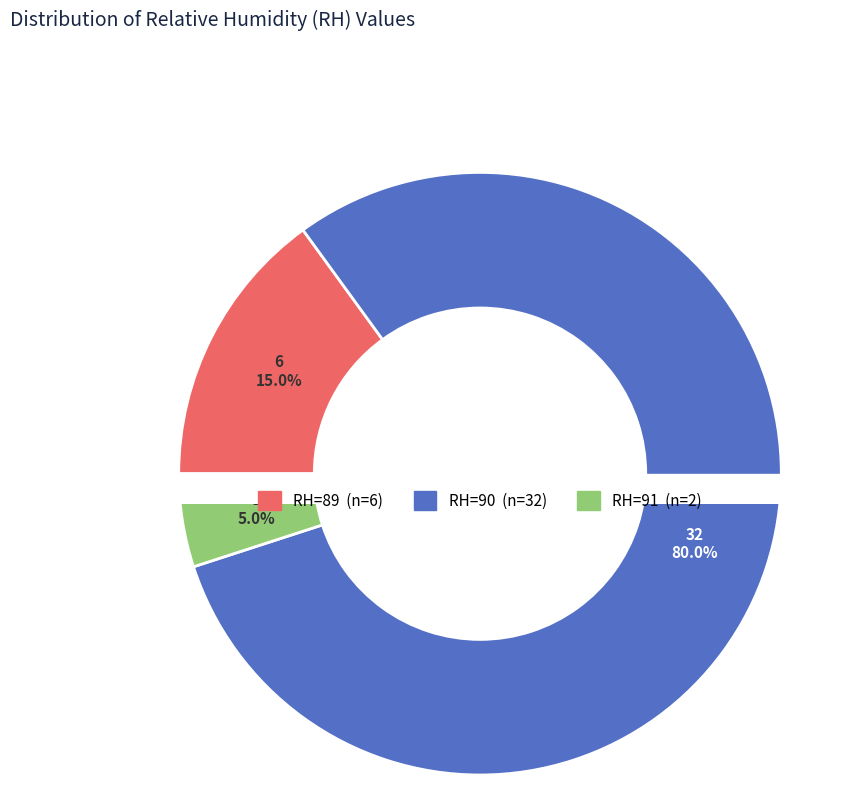

Is it true that RH 91 is 28% of the pie?

False